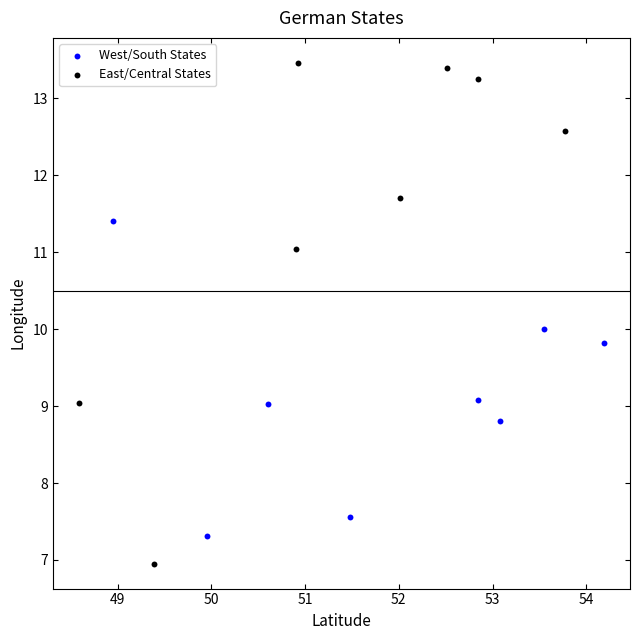

Which series contains the highest Y value?

East/Central States